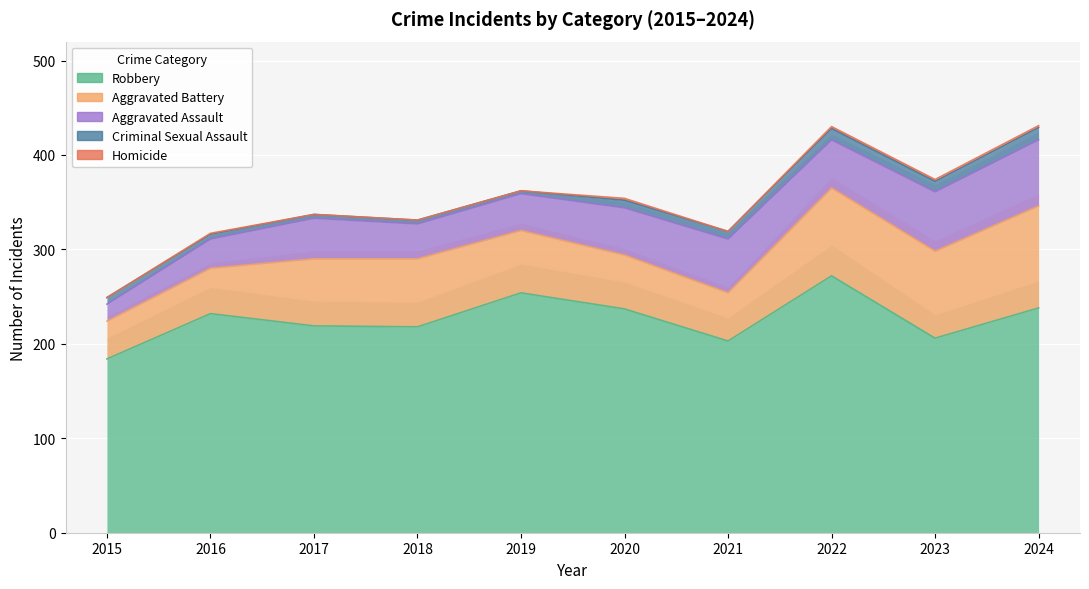

What is the value of the Aggravated Battery point at the 9th from the left?

92